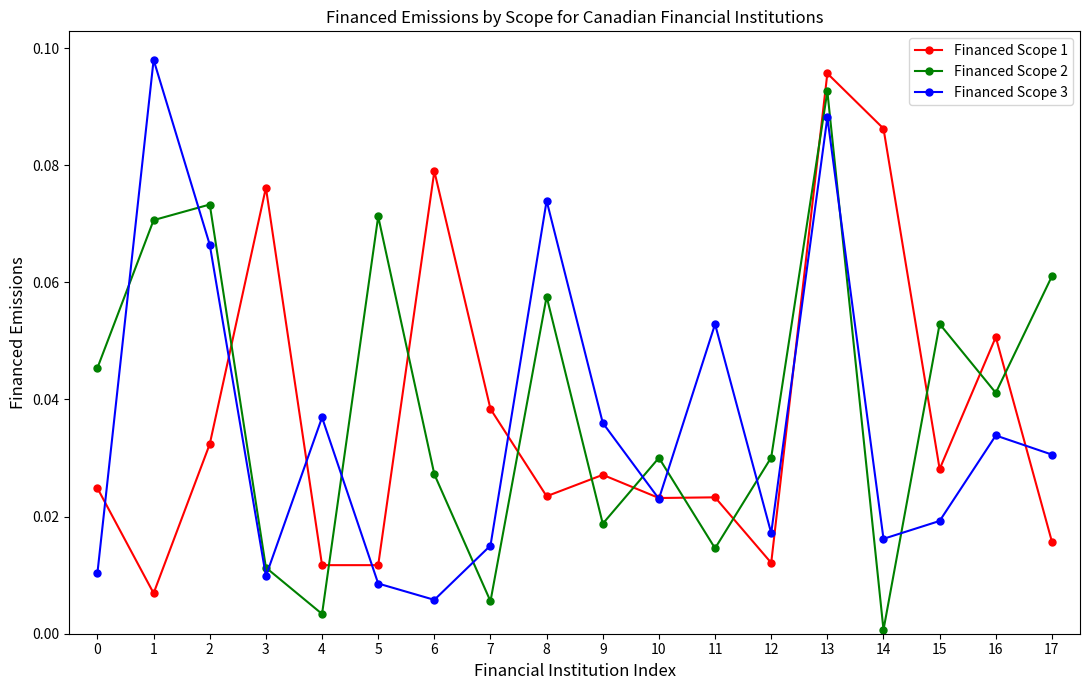

At which category is the sum across all series the highest?

13